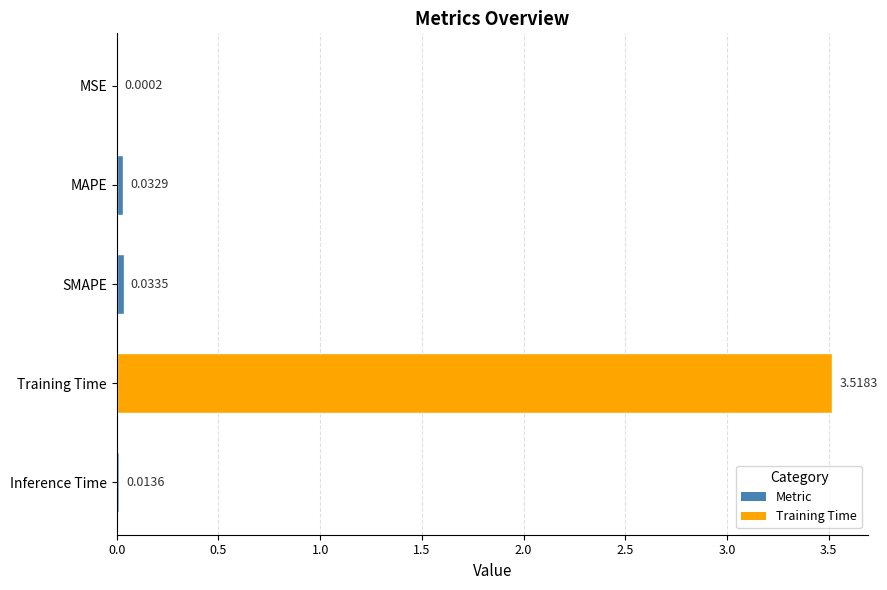

What is the sum of all values?

3.6